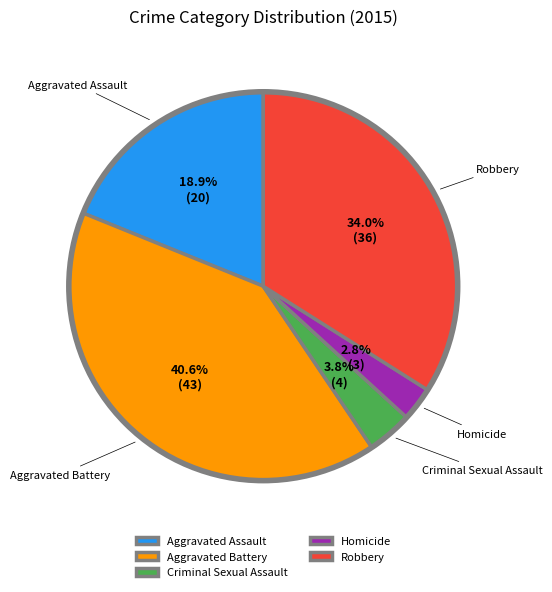

Which slice is the smallest?

Homicide